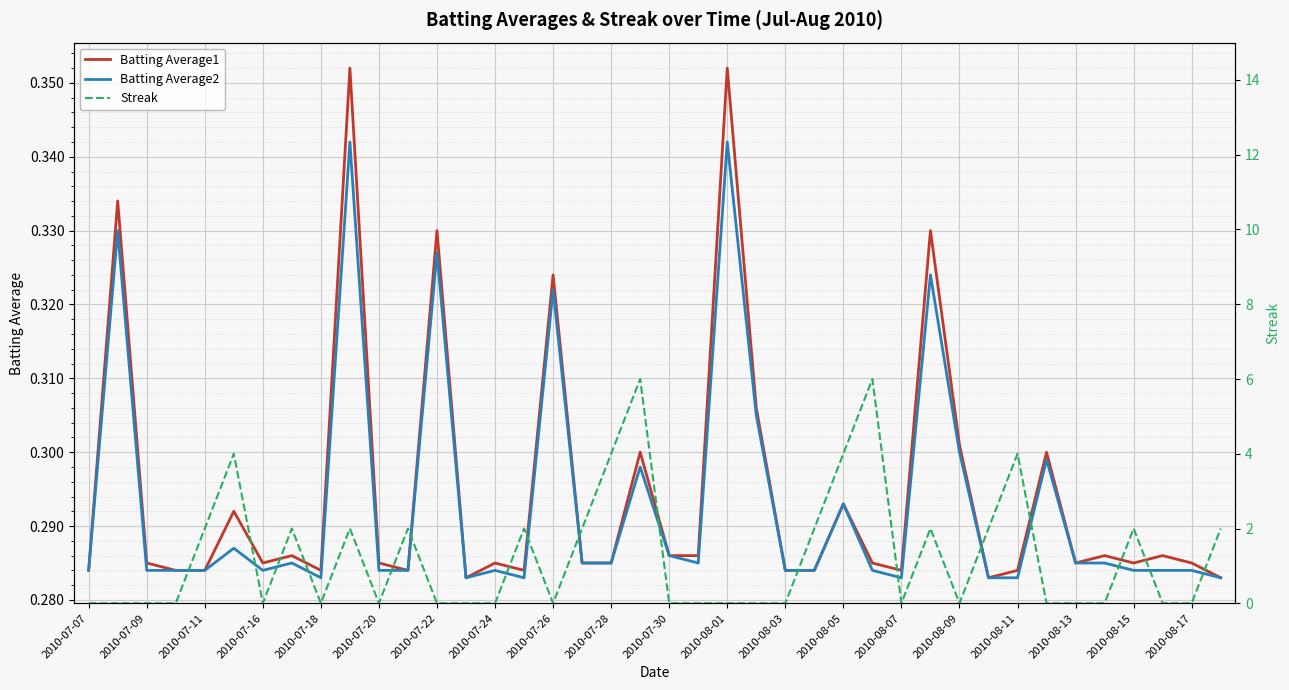

What is the minimum value for Batting Average1?

0.3